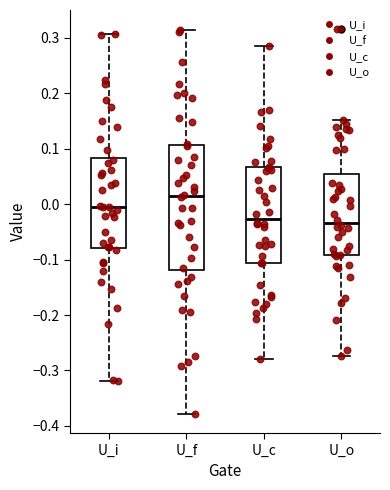

Reading left to right, transcribe this box plot: for each box, give where its median line is, the range the box spans, and where its two whiskers end, as read against the y-axis. The values are not printed on the chart, so give them approximately, as read against the axis.

U_i: median -0.01, box -0.08 to 0.08, whiskers -0.32 to 0.31
U_f: median 0.01, box -0.12 to 0.11, whiskers -0.38 to 0.31
U_c: median -0.03, box -0.11 to 0.07, whiskers -0.28 to 0.28
U_o: median -0.03, box -0.09 to 0.05, whiskers -0.27 to 0.15